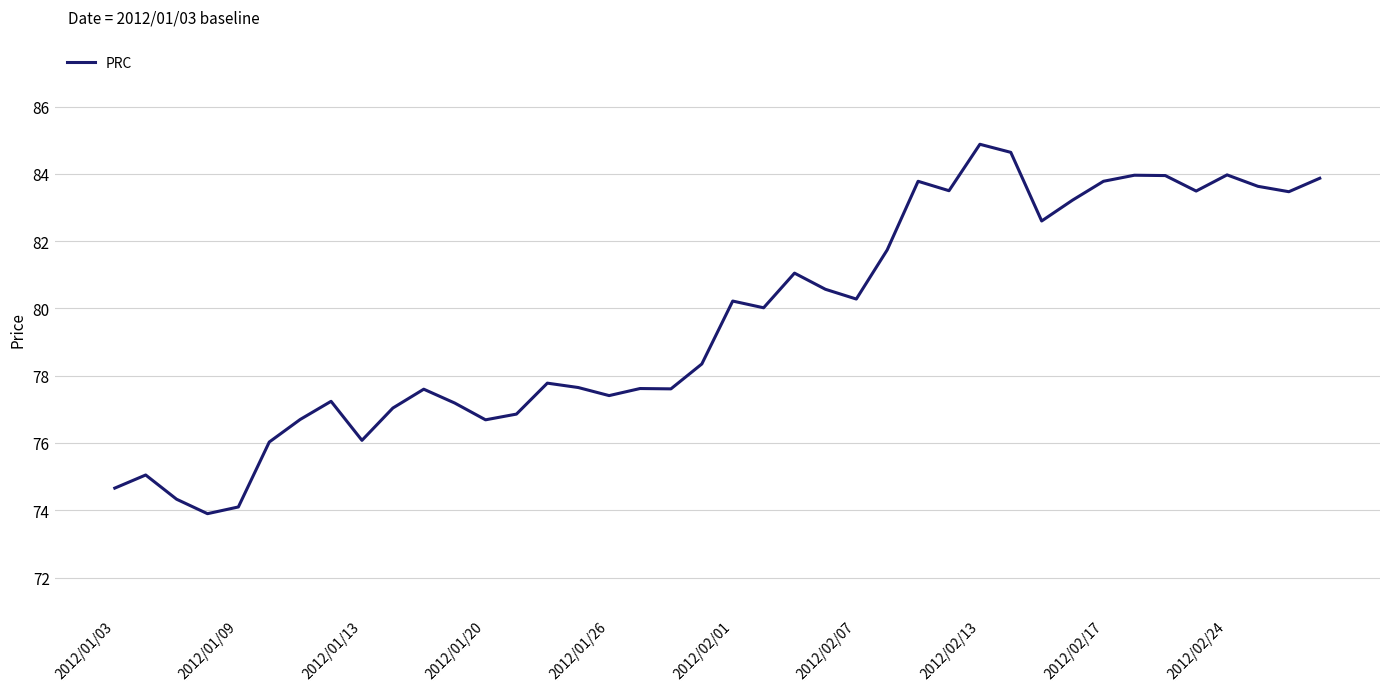

What is the smallest value displayed?

73.9